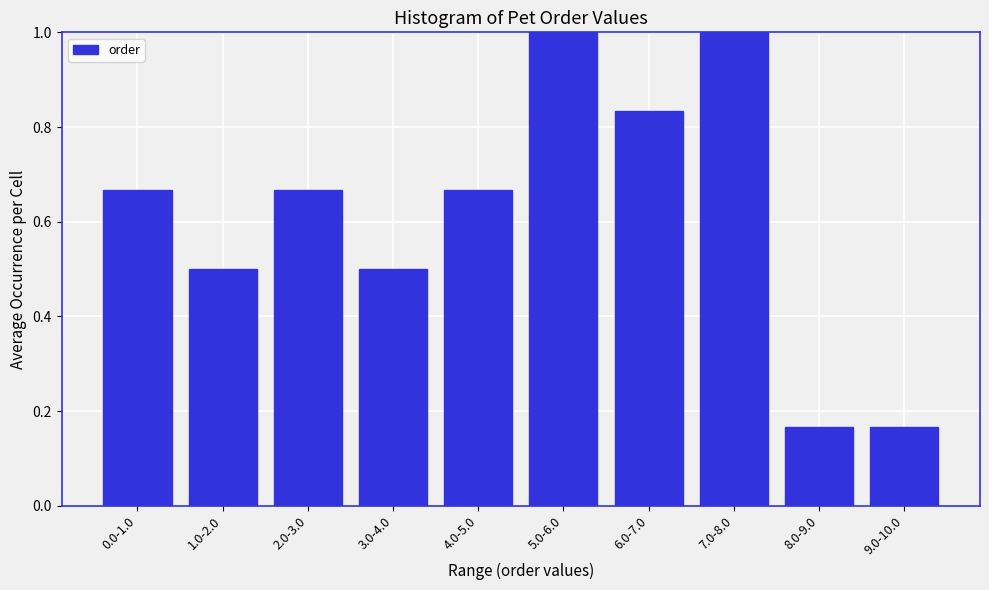

What is the greatest value displayed?

1.0